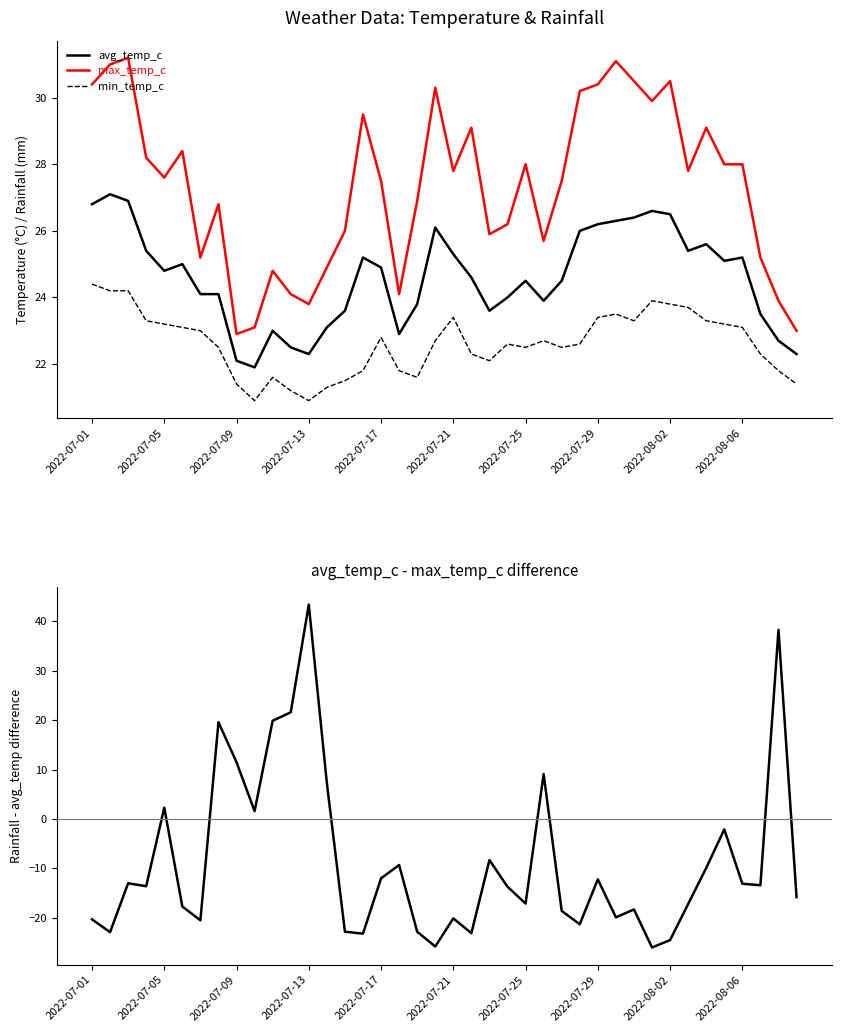

How many data points in max_temp_c are above 27?

23